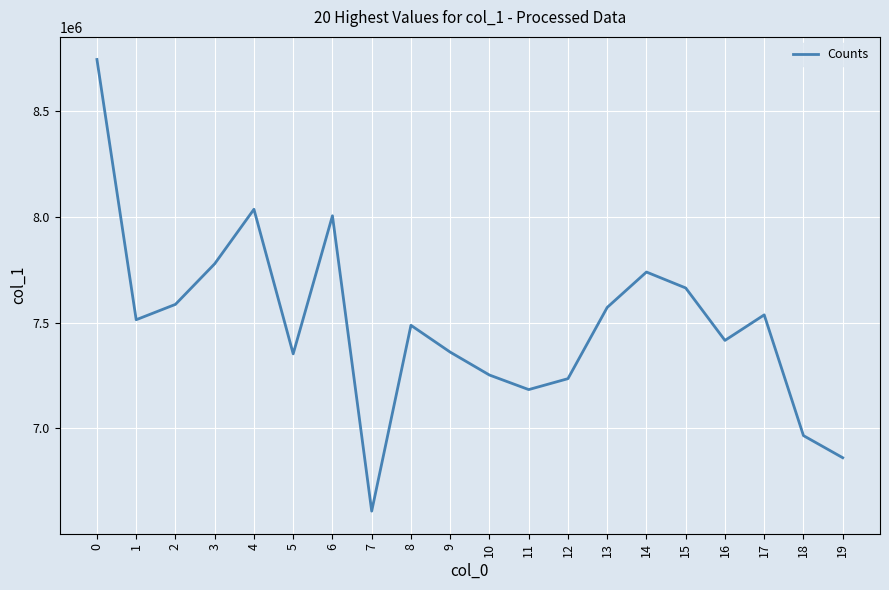

Where is the first local minimum?

1